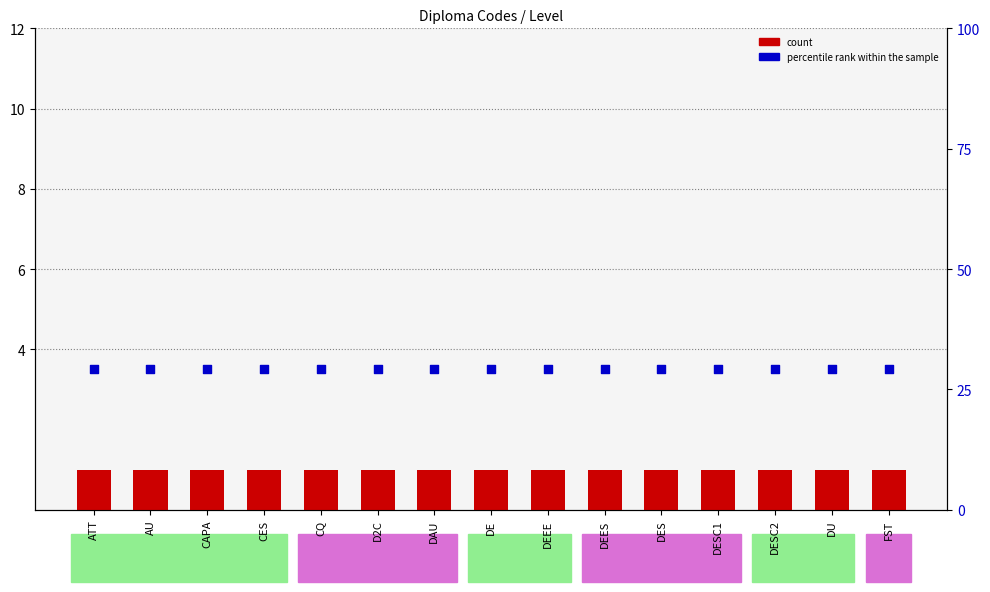

What are all the series names shown in the legend?

count, percentile rank within the sample